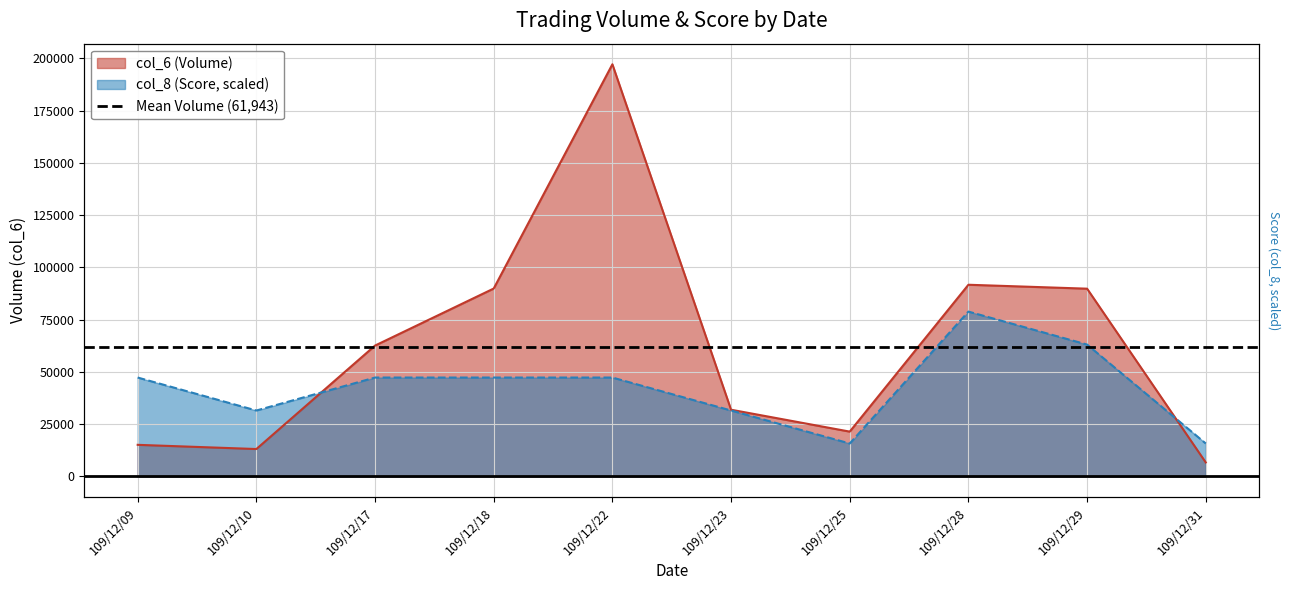

The value of col_6 at 109/12/17 is 110579.3. True or false?

False